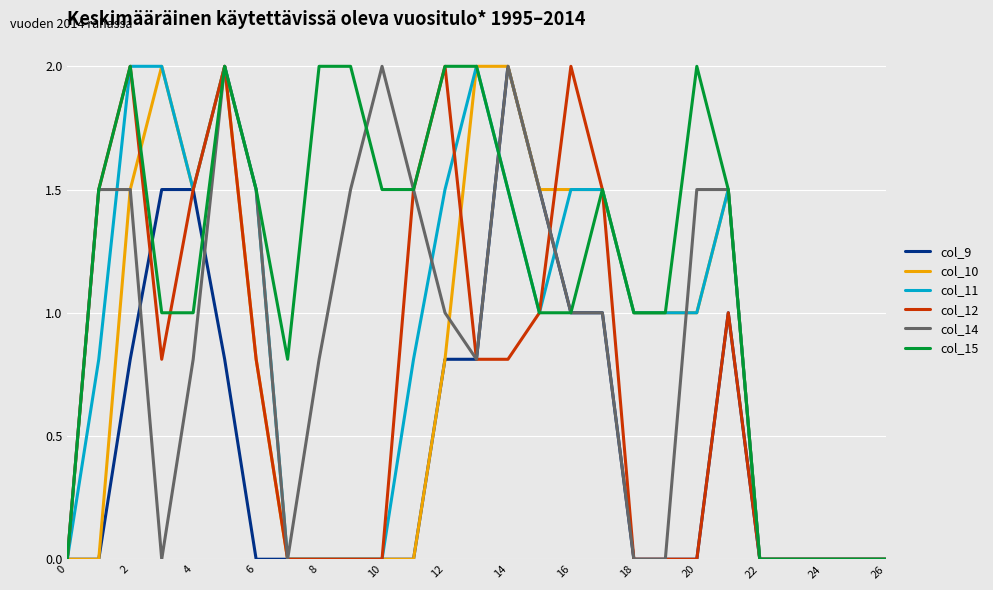

Is this an area chart (filled region under the line)?

No